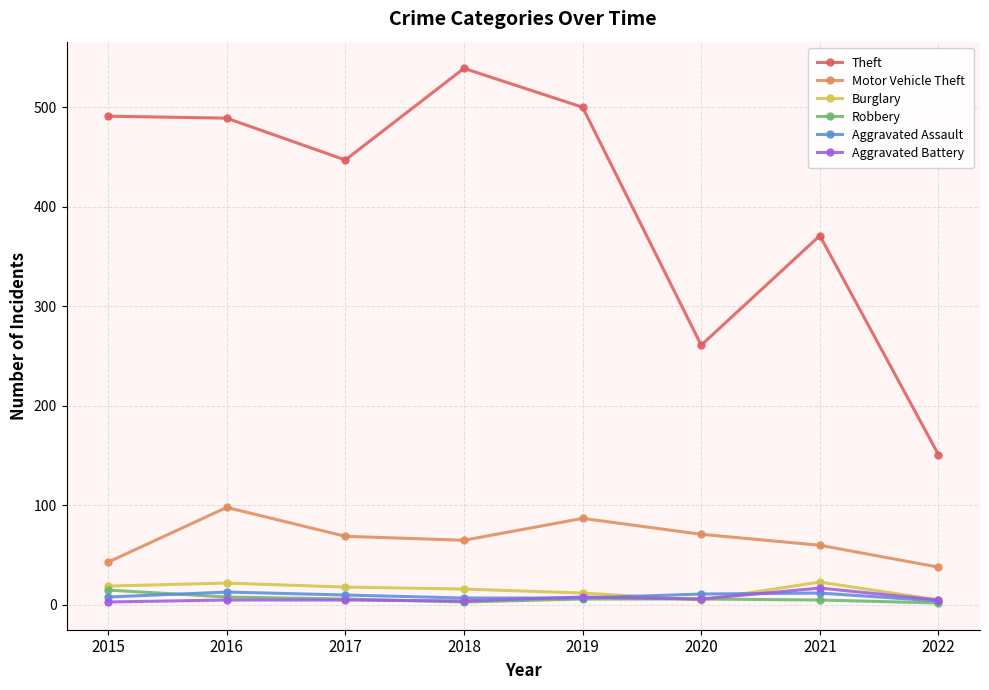

How many categories are shown in the chart?

8